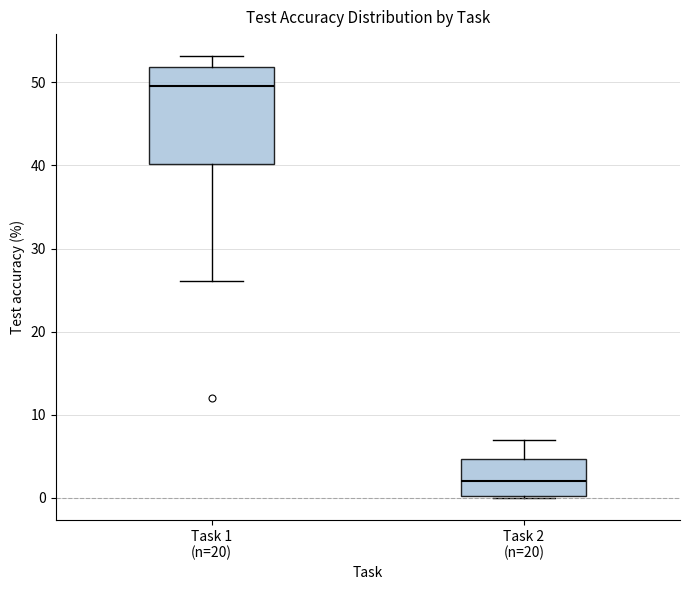

Comparing the boxes themselves (not the whiskers), which one is the tallest?

Task 1 (n=20)